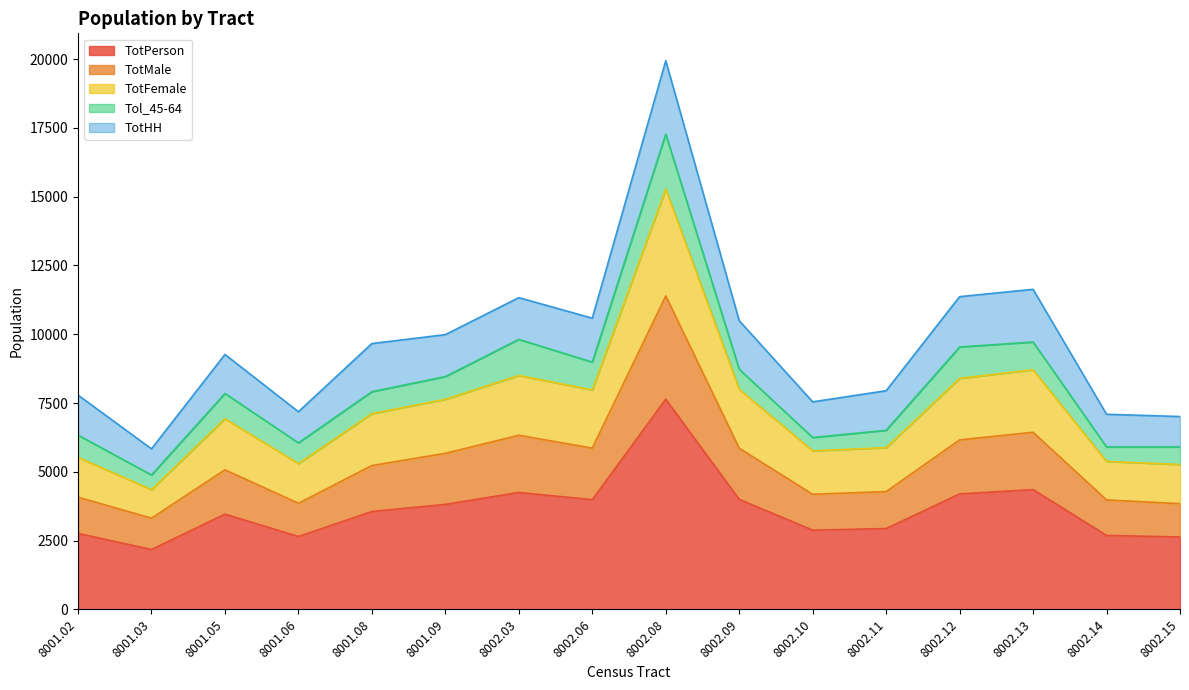

What is the maximum value for TotPerson?

7641